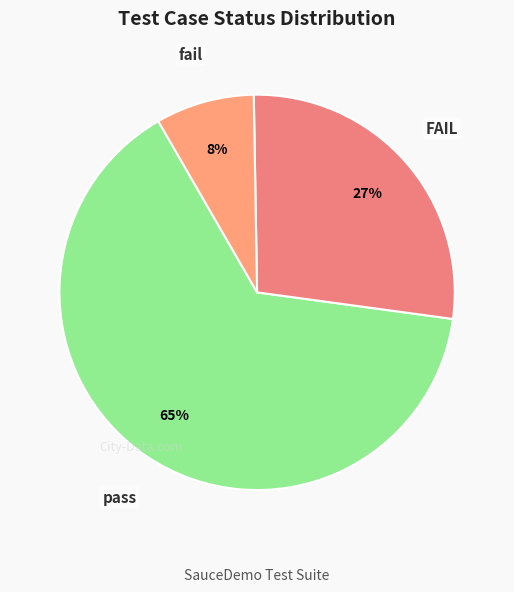

Does any single category account for the majority?

Yes